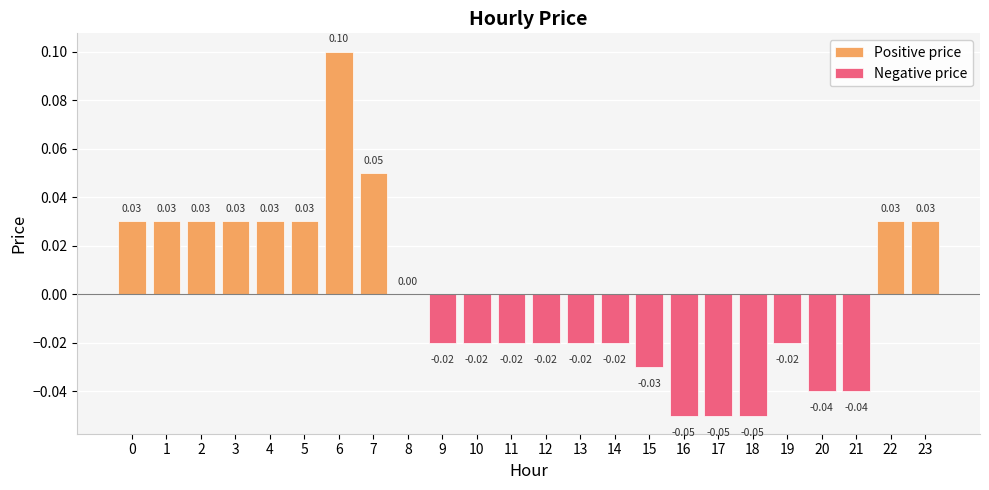

Reading left to right, list all the values displayed in this chart.

0=0.0	1=0.0	2=0.0	3=0.0	4=0.0	5=0.0	6=0.1	7=0.1	8=0.0	9=-0.0	10=-0.0	11=-0.0	12=-0.0	13=-0.0	14=-0.0	15=-0.0	16=-0.1	17=-0.1	18=-0.1	19=-0.0	20=-0.0	21=-0.0	22=0.0	23=0.0